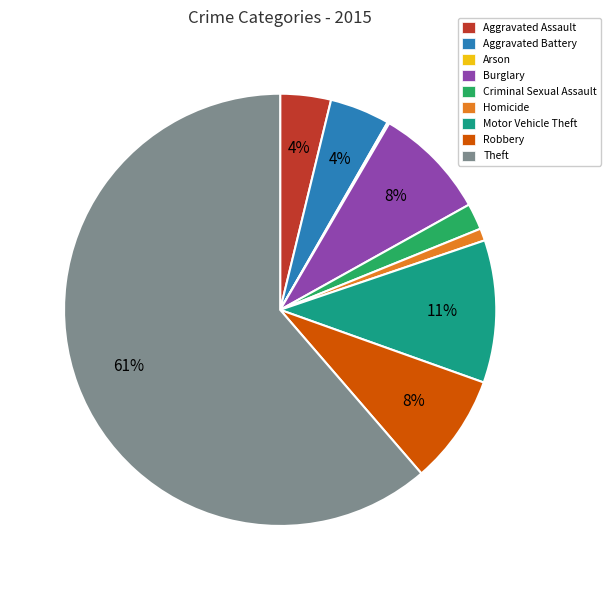

Is it true that Burglary is 1% of the pie?

False